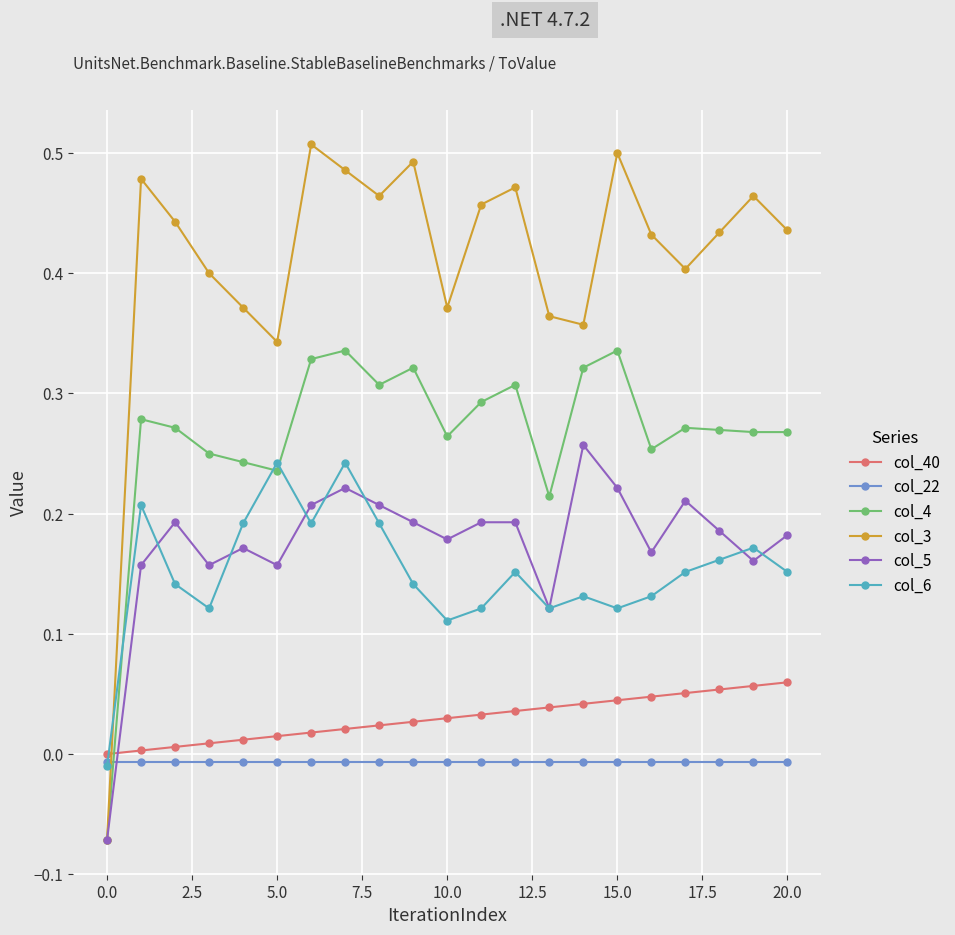

True or false: col_40 and col_22 intersect in this chart.

False